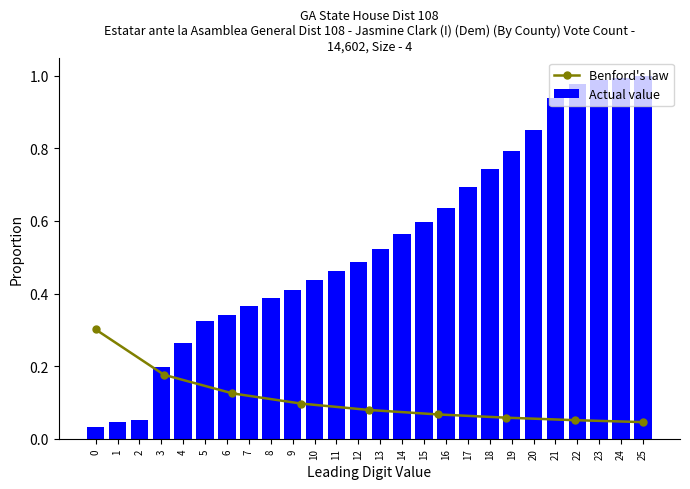

Are the bars horizontal?

No